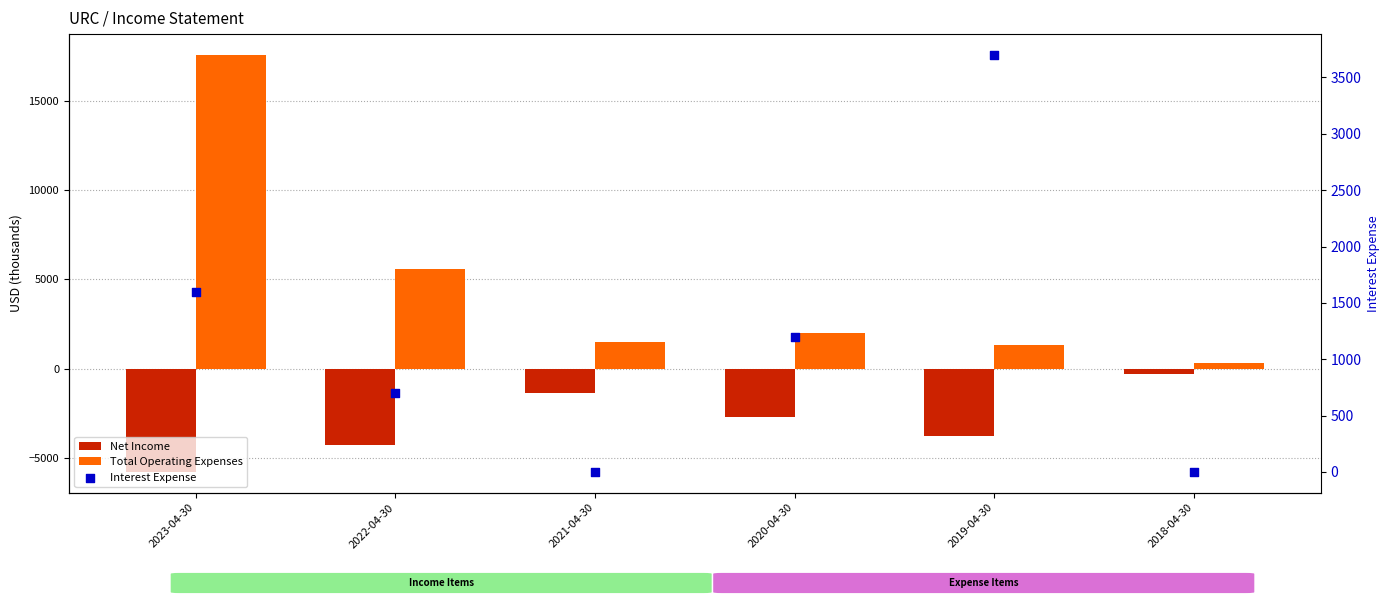

Is the value of Net Income at 2020-04-30 greater than the value of Interest Expense at 2022-04-30?

No